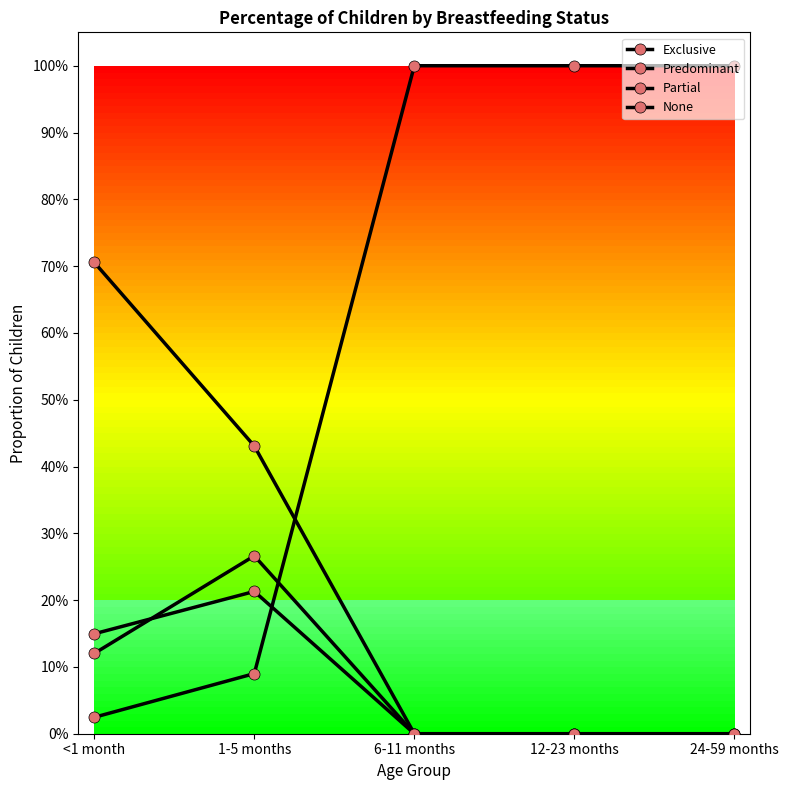

Is this an area chart (filled region under the line)?

No